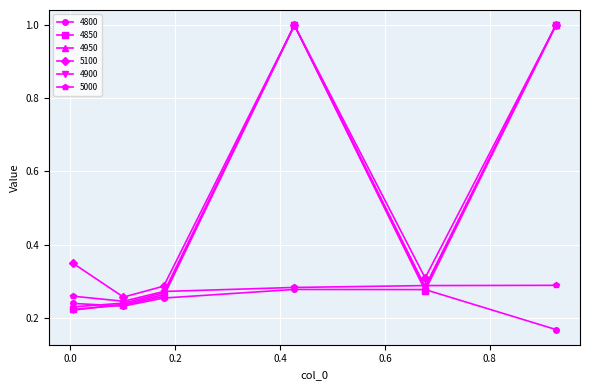

At how many categories does at least one series exceed 0?

6